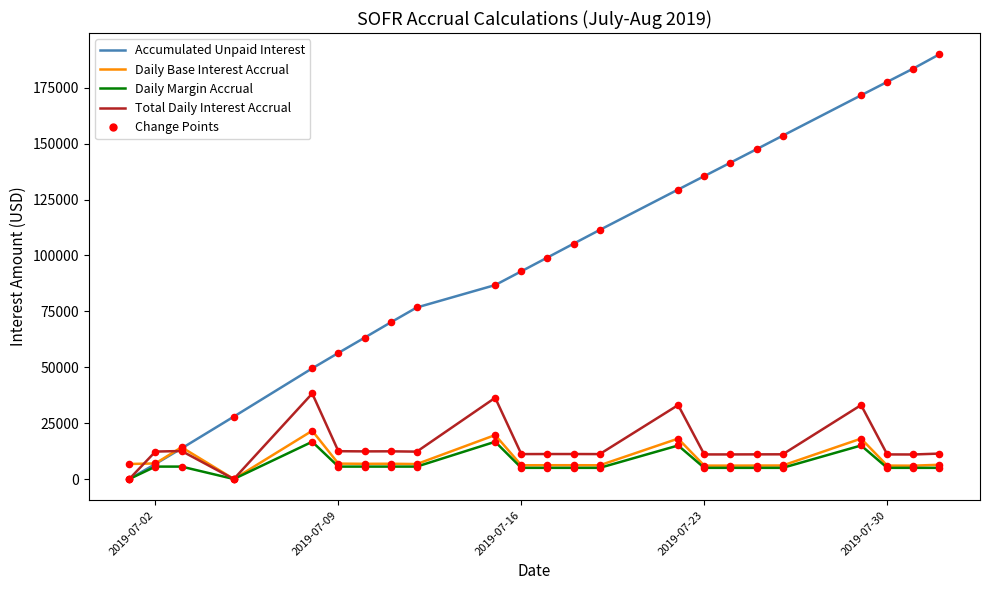

Which series has the largest total across all categories?

Accumulated Unpaid Interest